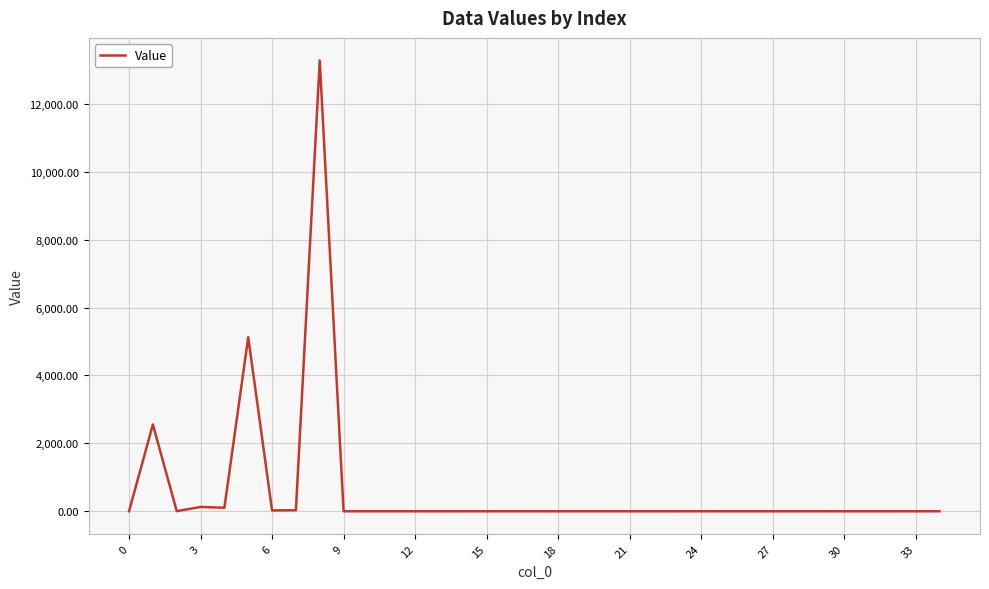

What is the maximum value shown in the chart?

13276.7